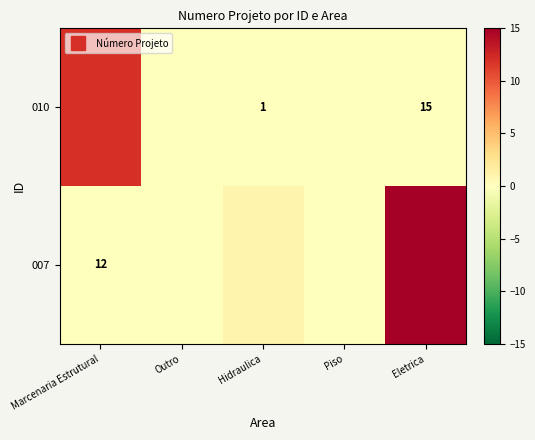

True or false: 007 has a value of 21 at Eletrica.

False